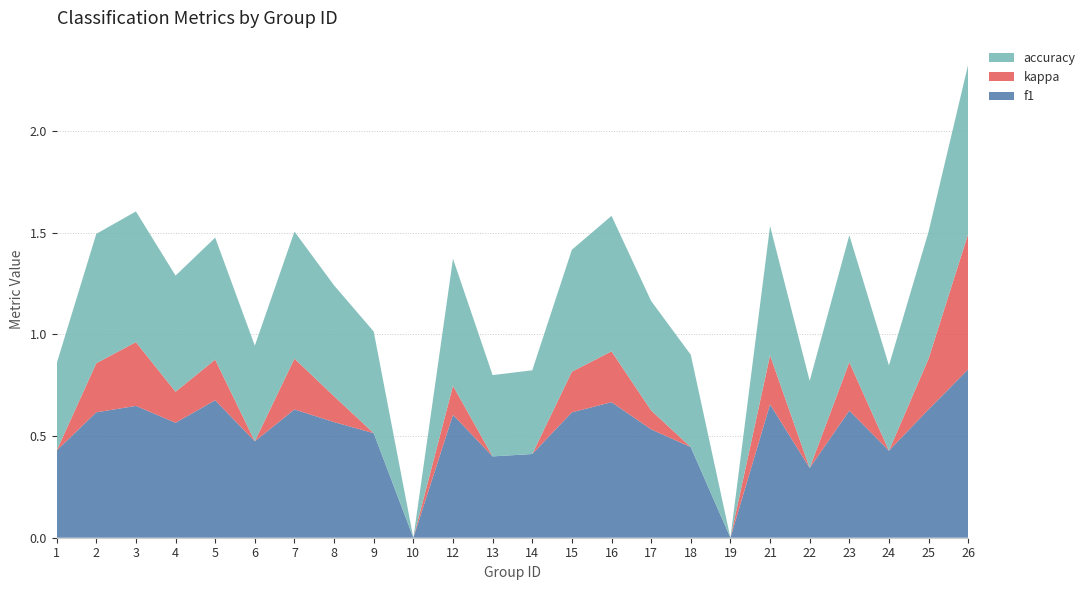

Reading left to right, what are all the values shown in this chart?

f1: 1=0.4	2=0.6	3=0.6	4=0.6	5=0.7	6=0.5	7=0.6	8=0.6	9=0.5	10=0.0	12=0.6	13=0.4	14=0.4	15=0.6	16=0.7	17=0.5	18=0.4	19=0.0	21=0.7	22=0.3	23=0.6	24=0.4	25=0.6	26=0.8
kappa: 1=0.0	2=0.2	3=0.3	4=0.2	5=0.2	6=0.0	7=0.2	8=0.1	9=0.0	10=0.0	12=0.1	13=0.0	14=0.0	15=0.2	16=0.2	17=0.1	18=0.0	19=0.0	21=0.2	22=0.0	23=0.2	24=0.0	25=0.2	26=0.7
accuracy: 1=0.4	2=0.6	3=0.6	4=0.6	5=0.6	6=0.5	7=0.6	8=0.5	9=0.5	10=0.0	12=0.6	13=0.4	14=0.4	15=0.6	16=0.7	17=0.5	18=0.5	19=0.0	21=0.6	22=0.4	23=0.6	24=0.4	25=0.6	26=0.8